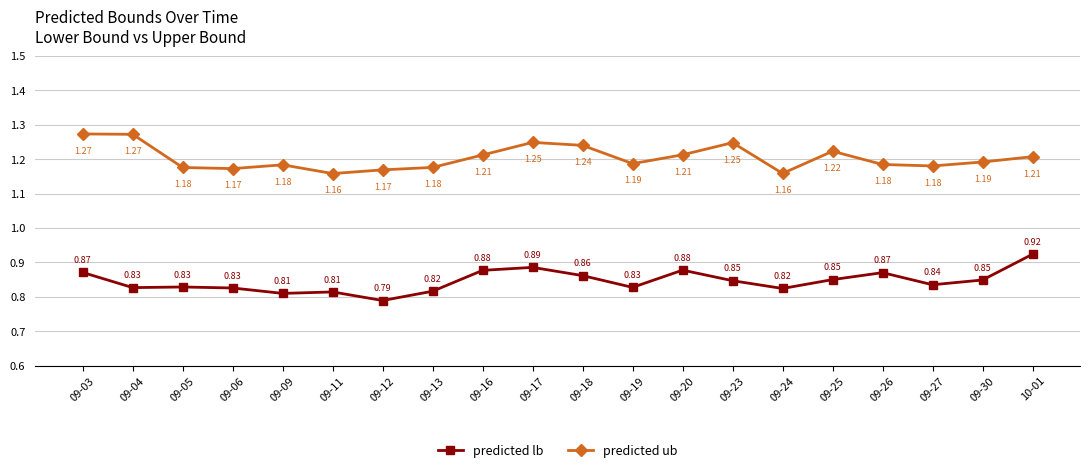

What are all the series names shown in the legend?

predicted lb, predicted ub